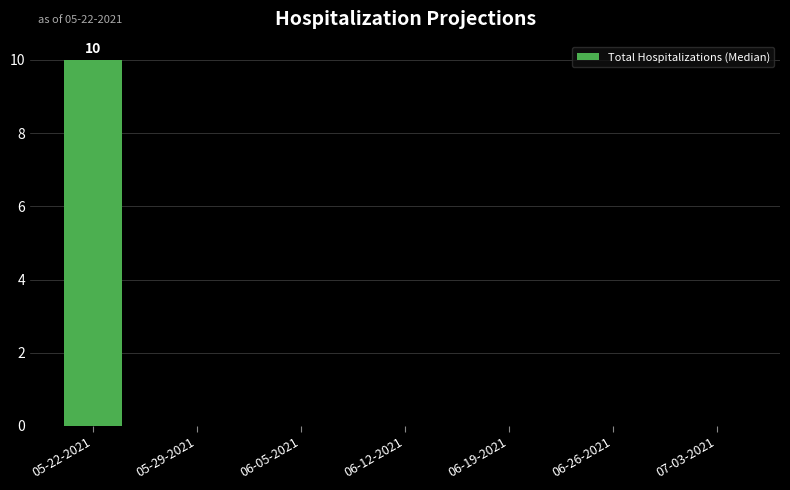

Count the values in the range 0 to 1.

6